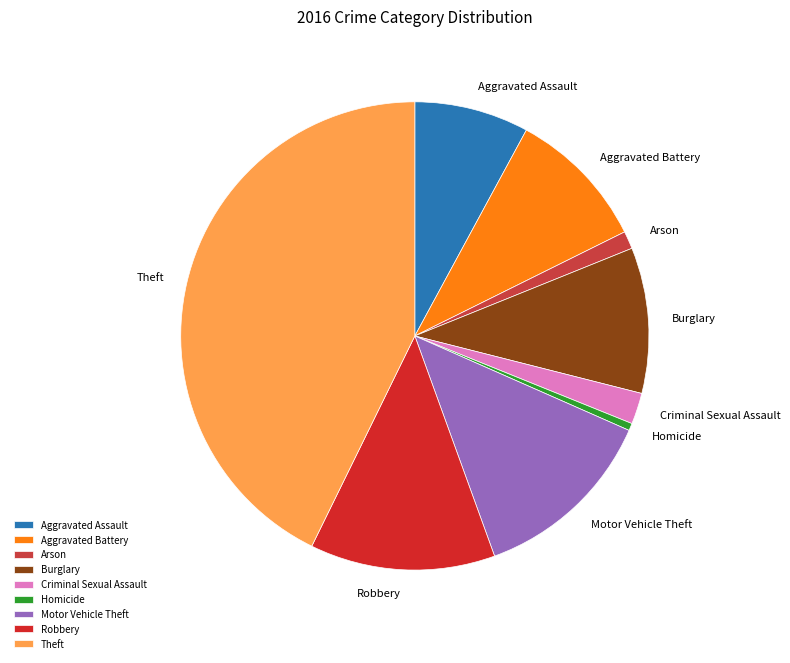

How many segments does this pie chart have?

9